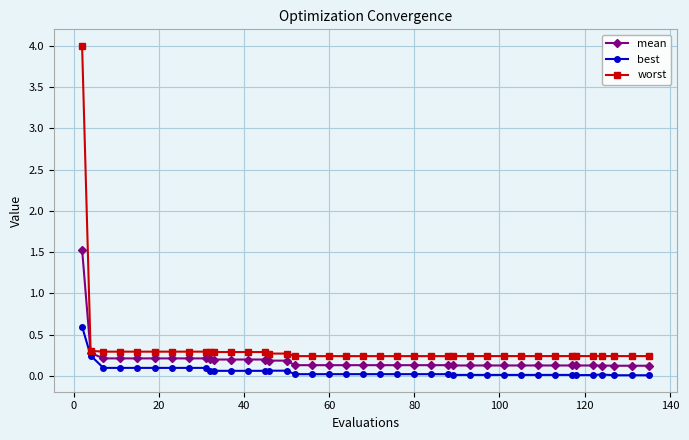

What is the greatest value displayed?

4.0